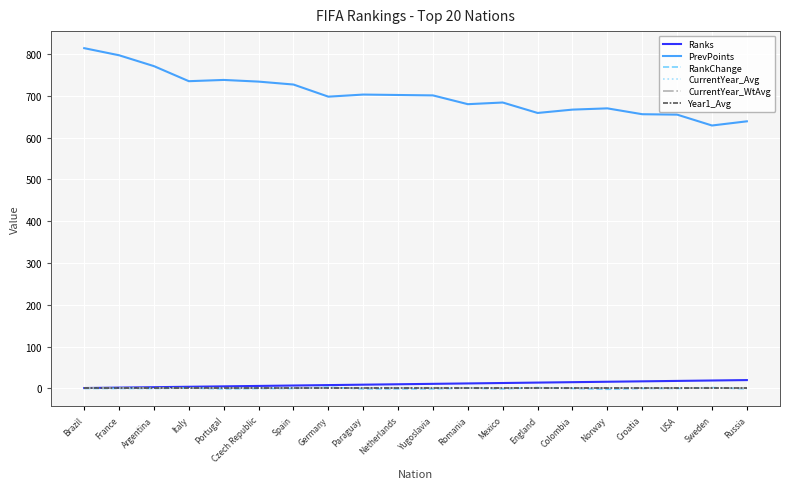

True or false: CurrentYear_Avg and Ranks cross at least once.

False